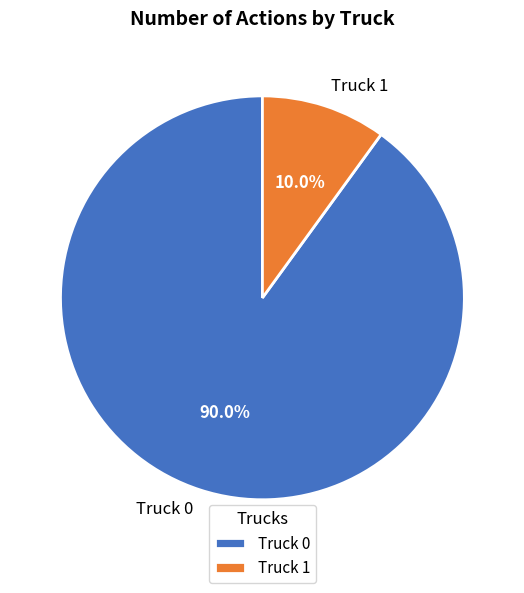

Which has a higher value, Truck 1 or Truck 0?

Truck 0